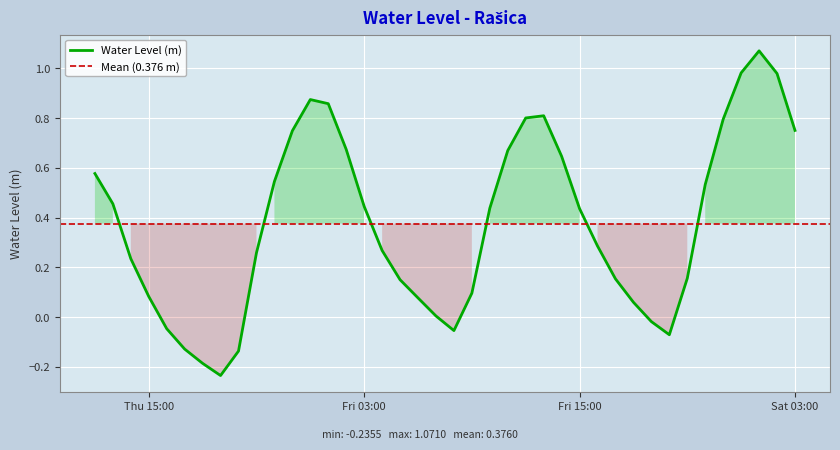

List the labels in order of value, smallest first.

2022-11-24 19:00:00, 2022-11-24 18:00:00, 2022-11-24 20:00:00, 2022-11-24 17:00:00, 2022-11-25 20:00:00, 2022-11-25 08:00:00, 2022-11-24 16:00:00, 2022-11-25 19:00:00, 2022-11-25 07:00:00, 2022-11-25 18:00:00, 2022-11-25 06:00:00, 2022-11-24 15:00:00, 2022-11-25 09:00:00, 2022-11-25 05:00:00, 2022-11-25 17:00:00, 2022-11-25 21:00:00, 2022-11-24 14:00:00, 2022-11-24 21:00:00, 2022-11-25 04:00:00, 2022-11-25 16:00:00, 2022-11-25 15:00:00, 2022-11-25 10:00:00, 2022-11-25 03:00:00, 2022-11-24 13:00:00, 2022-11-25 22:00:00, 2022-11-24 22:00:00, 2022-11-24 12:00:00, 2022-11-25 14:00:00, 2022-11-25 11:00:00, 2022-11-25 02:00:00, 2022-11-24 23:00:00, 2022-11-26 03:00:00, 2022-11-25 23:00:00, 2022-11-25 12:00:00, 2022-11-25 13:00:00, 2022-11-25 01:00:00, 2022-11-25 00:00:00, 2022-11-26 02:00:00, 2022-11-26 00:00:00, 2022-11-26 01:00:00